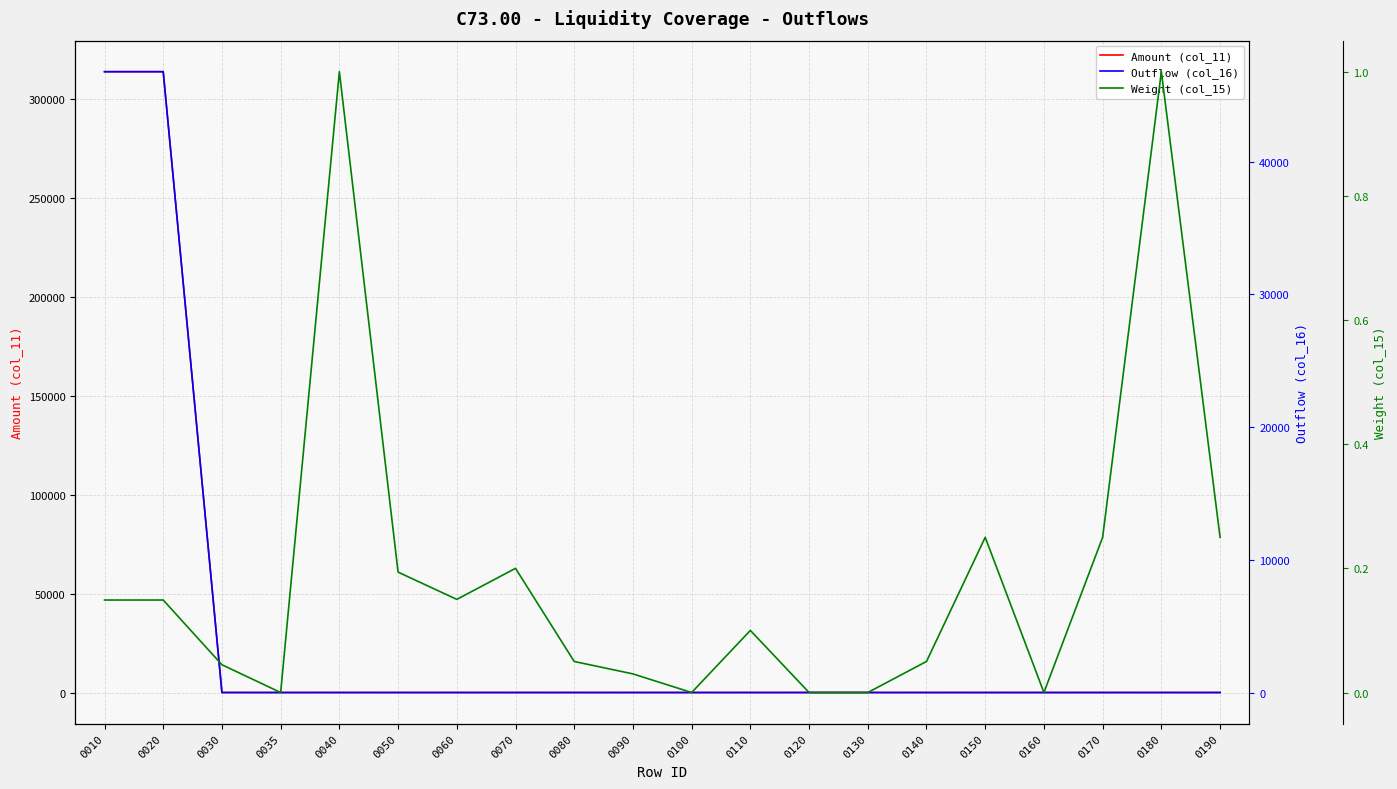

What is the total value across all series at 0010?

360756.8